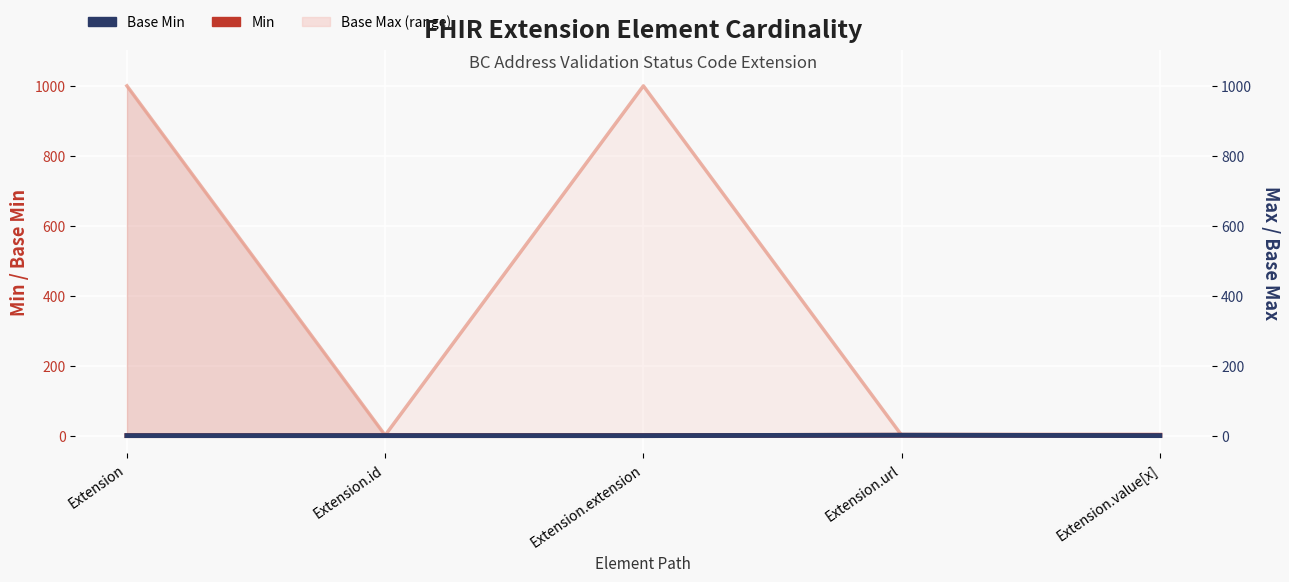

Is it true that Min equals 0 at Extension.extension?

True